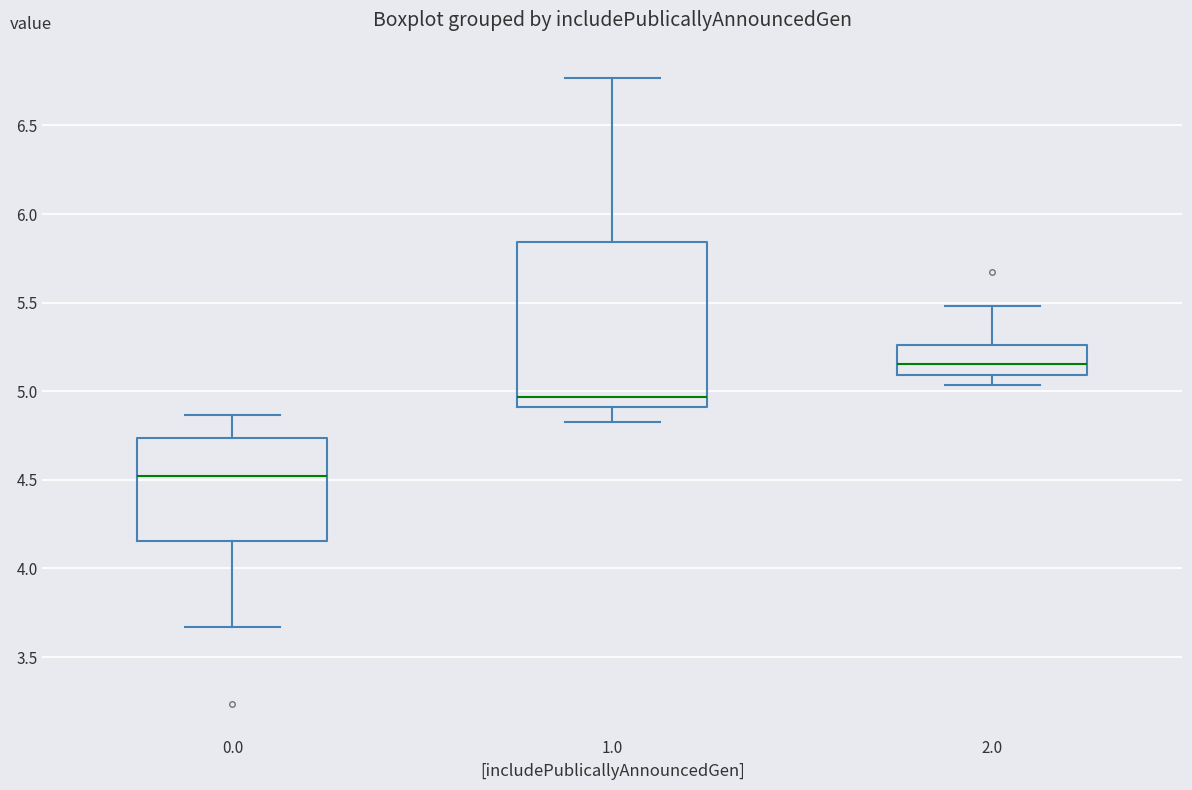

Where is the lower edge of the box at x = 1.0 on the y-axis? The values are not printed on the chart, so give them approximately, as read against the axis.

4.90